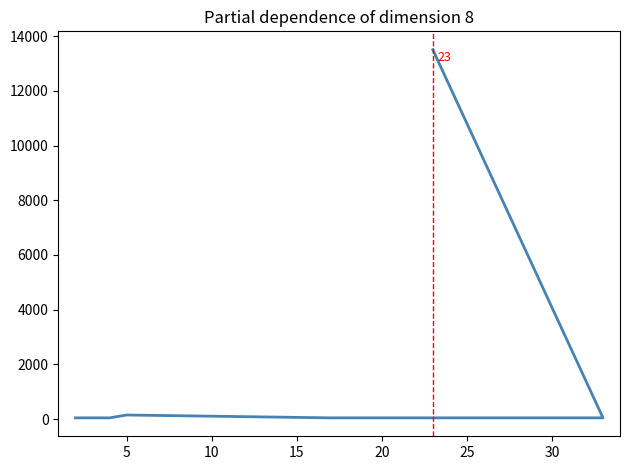

Which has a higher value, 15 or 30?

30